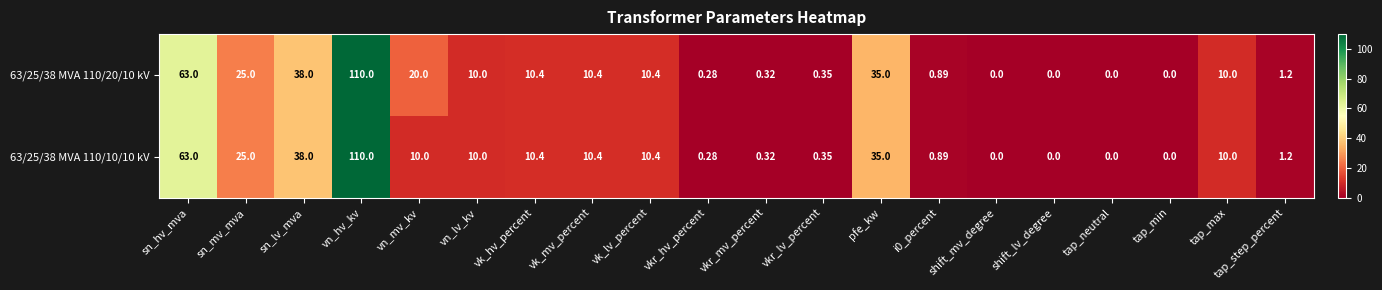

What is the maximum value shown in the chart?

110.0